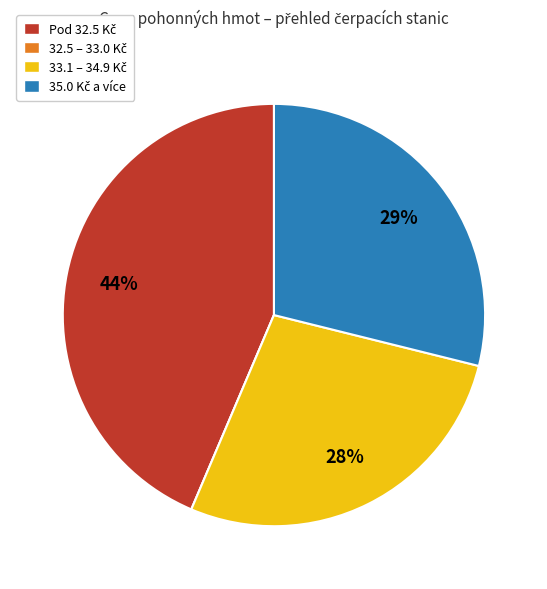

Does any single category account for the majority?

No